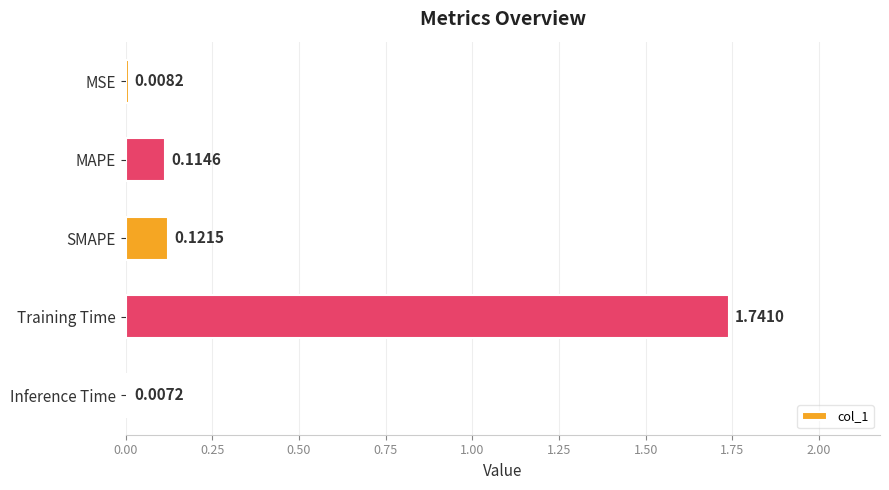

Where is the data nearest to the value 0?

Inference Time